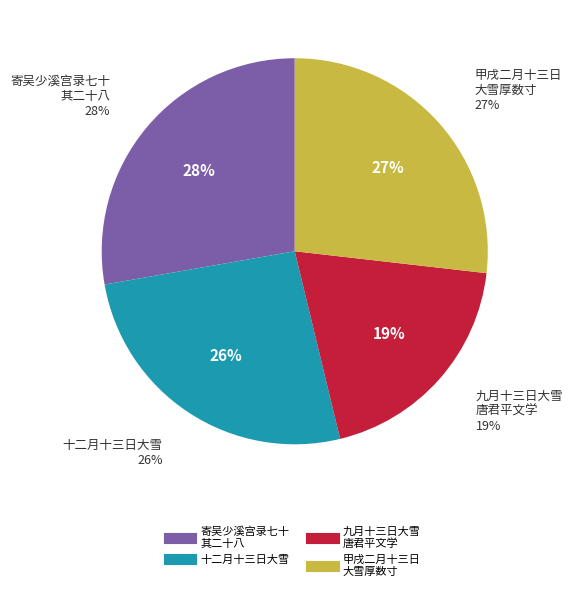

To the nearest percent, what percentage of the pie is 寄吴少溪宫录七十 其二十八 九月十三日大雪唐君平文学入对过访有诗见投赋赠?

28%